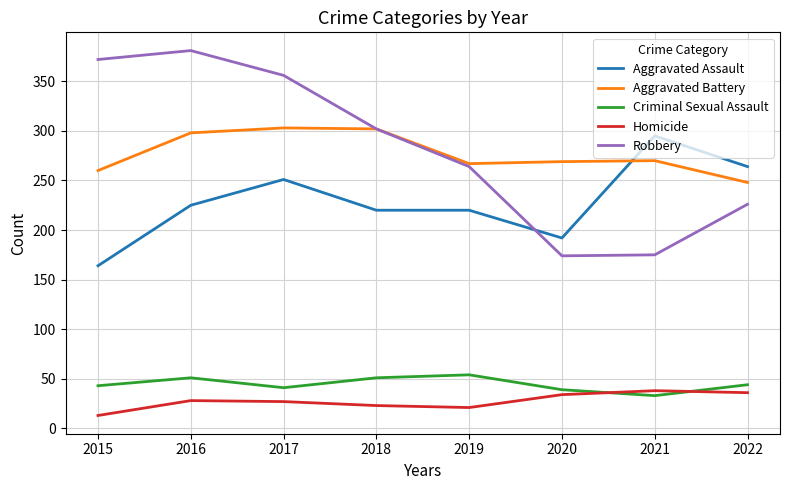

At 2020, list the series in order from largest to smallest.

Aggravated Battery, Aggravated Assault, Robbery, Criminal Sexual Assault, Homicide